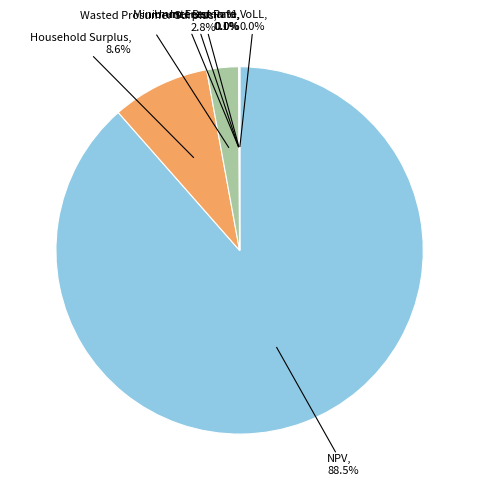

Does NPV represent more than half of the total?

Yes